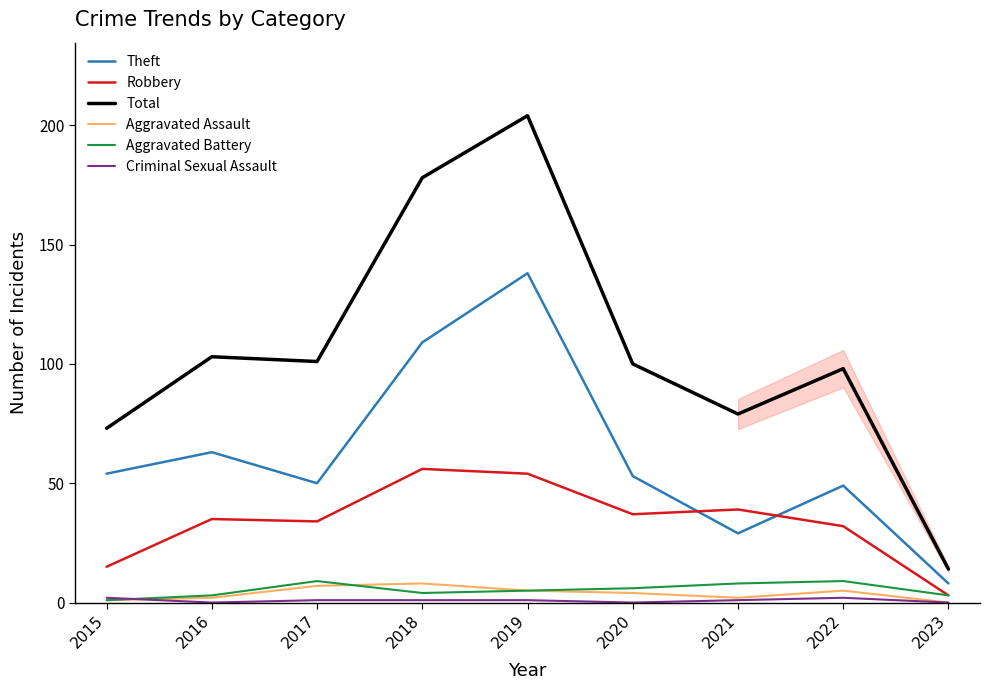

True or false: Robbery has a value of 59 at 2016.

False